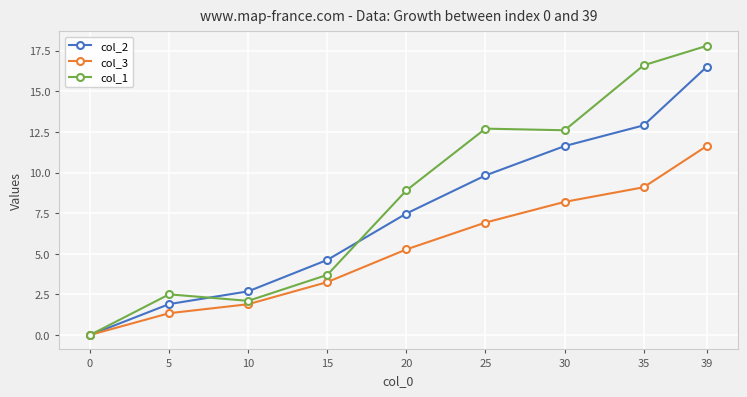

Which series has the widest spread of values?

col_1